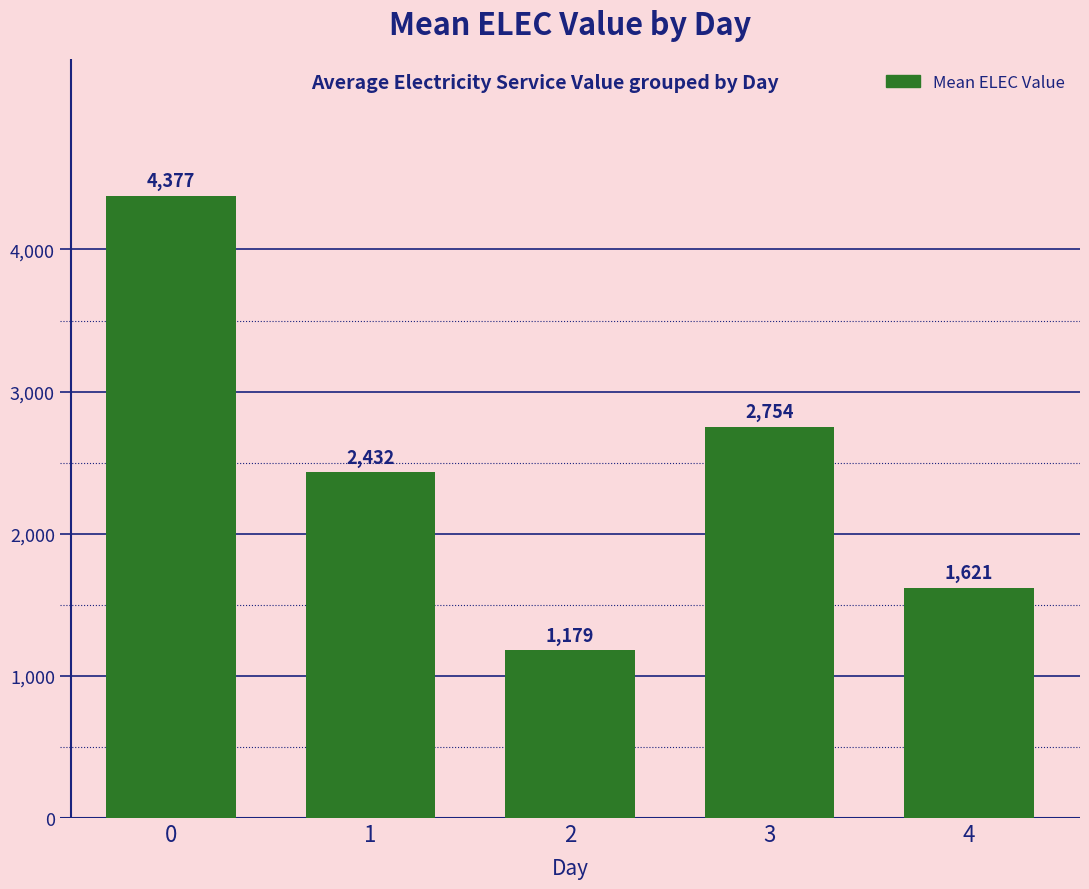

Rank the categories by value from highest to lowest.

0, 3, 1, 4, 2